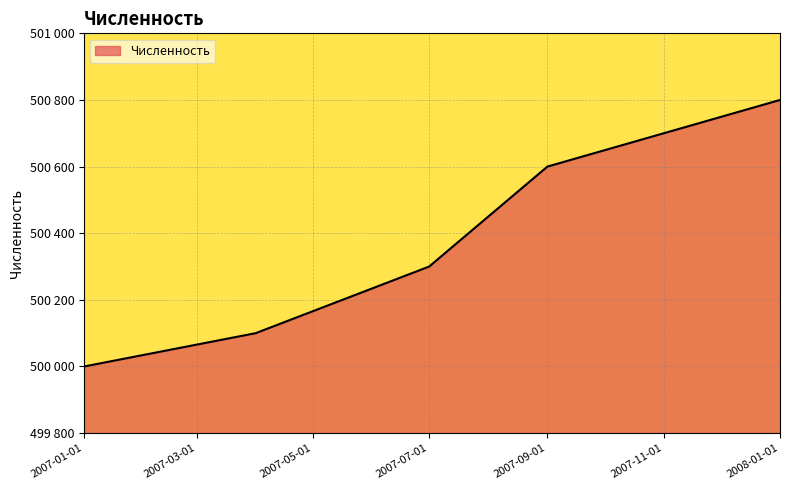

What is the label of the 2nd point from the right?

2007-09-01